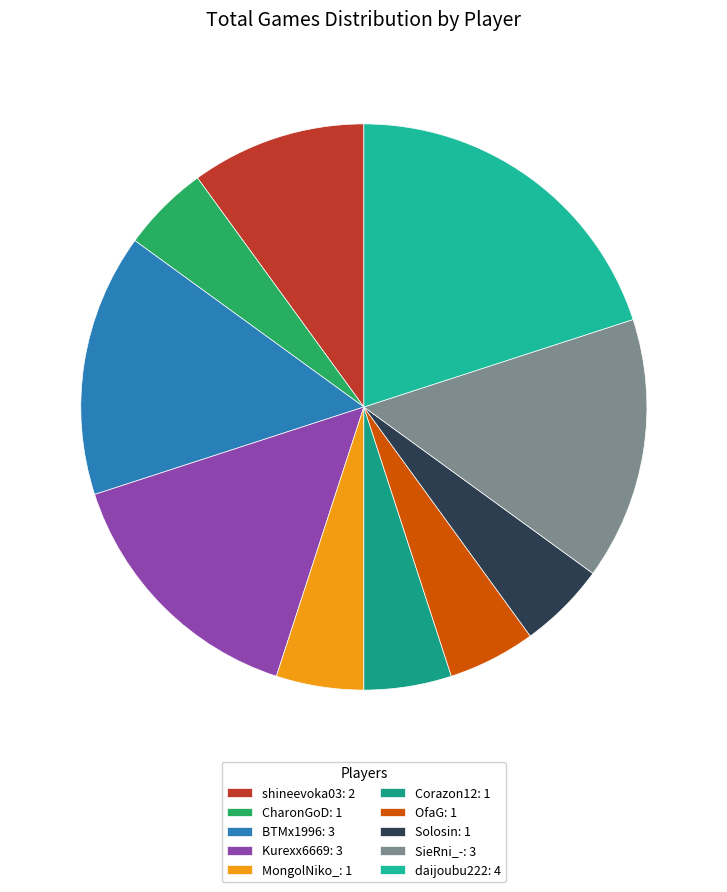

To the nearest percent, what portion does BTMx1996 represent?

15%